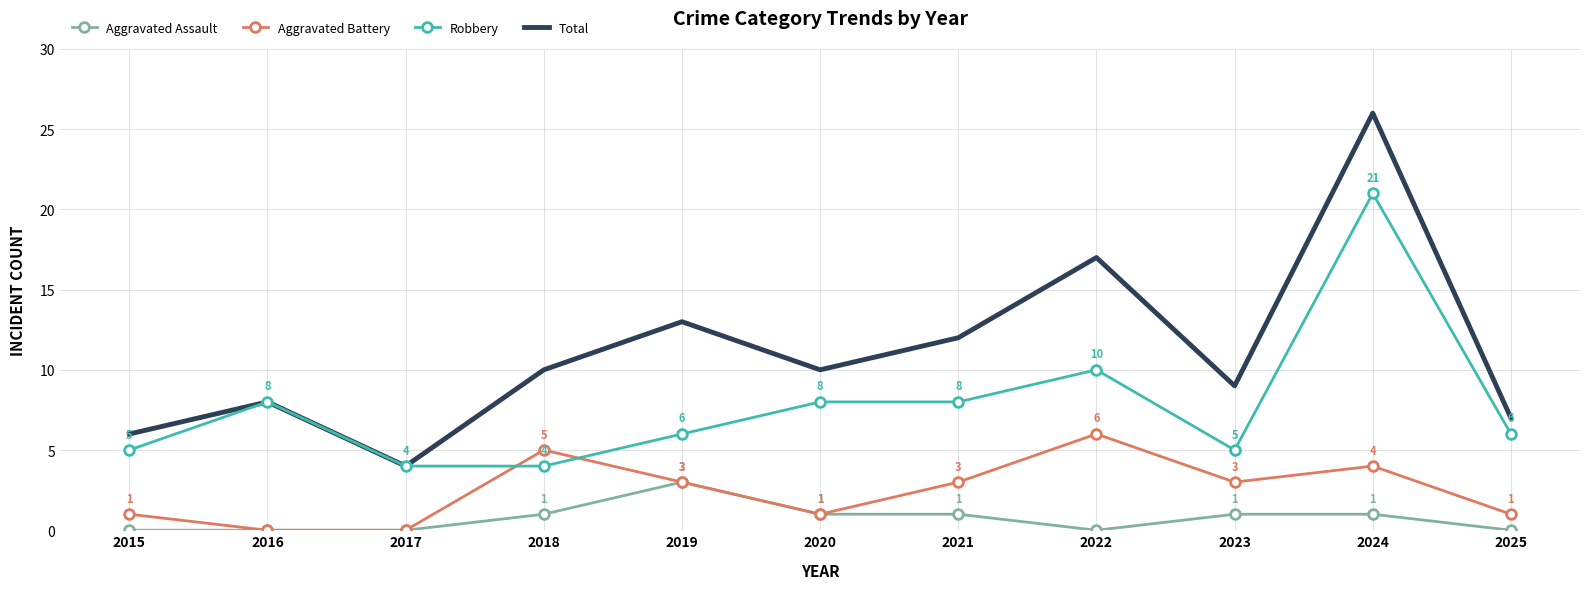

Is the value of Aggravated Battery at 2017 greater than the value of Aggravated Assault at 2020?

No